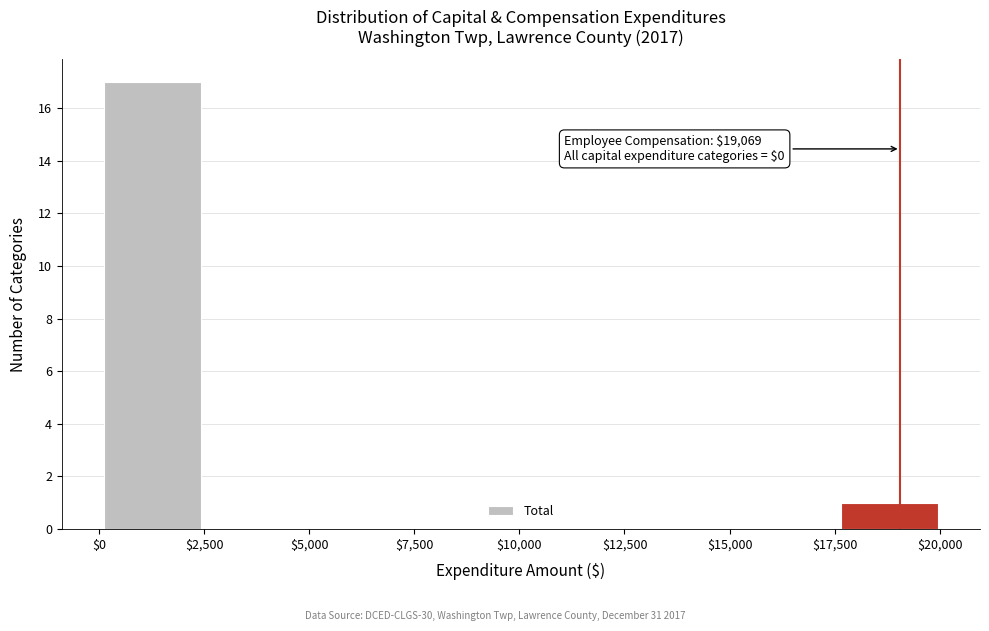

Which range on the x-axis has the tallest bar?

0 to 2500